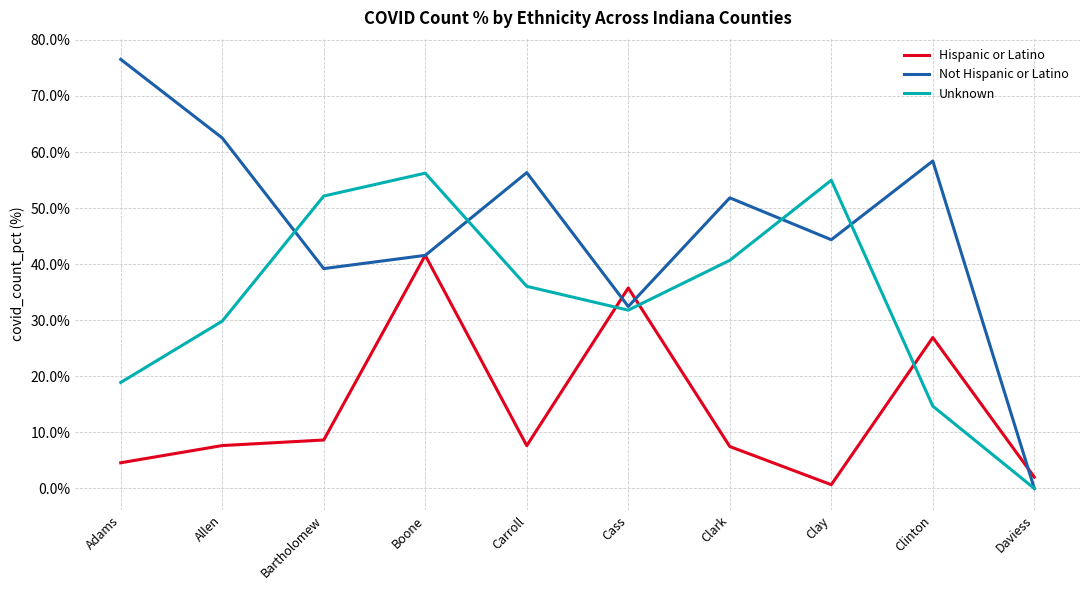

At which label is Unknown closest to 28?

Allen